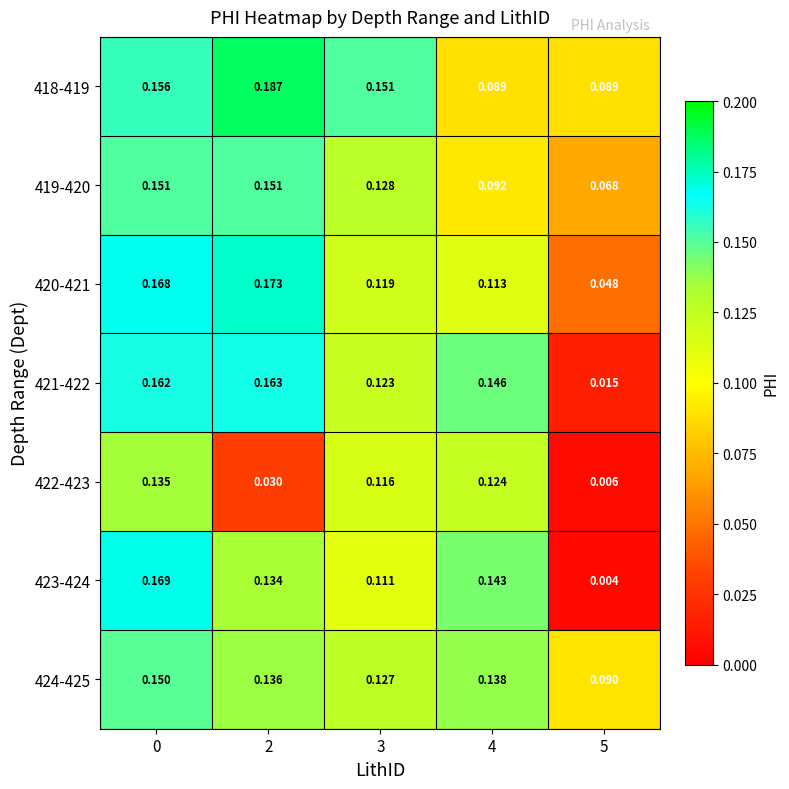

At how many categories does at least one series exceed 0?

5